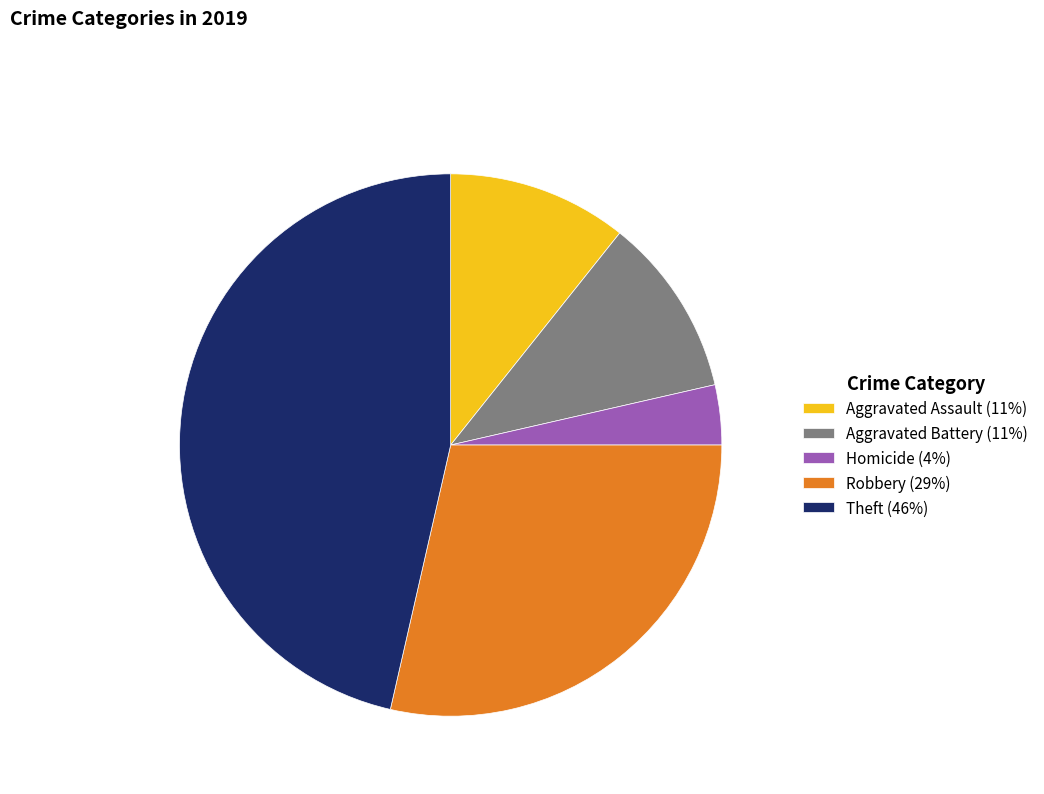

Does any single category account for the majority?

No